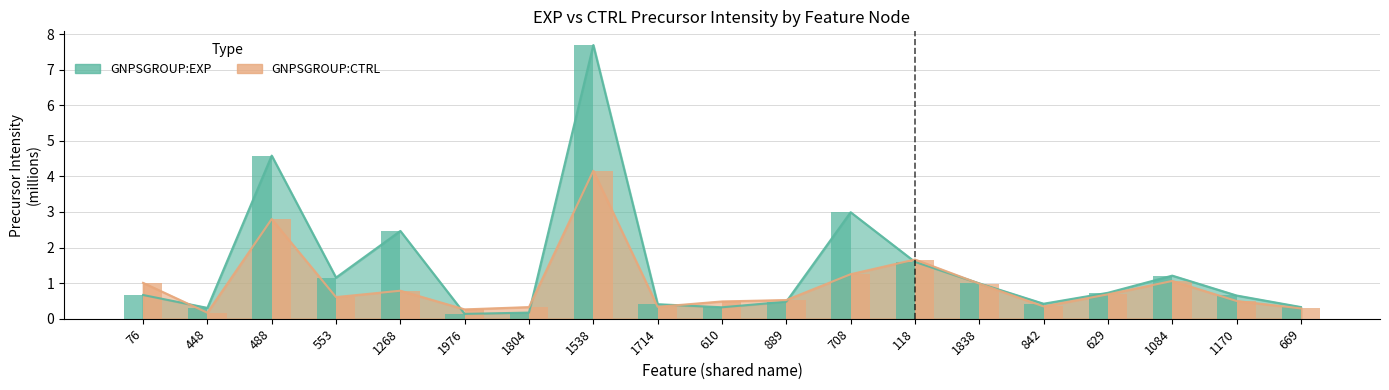

Reading left to right, what are all the values shown in this chart?

GNPSGROUP:EXP: 76=0.7	448=0.3	488=4.6	553=1.2	1268=2.5	1976=0.1	1804=0.2	1538=7.7	1714=0.4	610=0.3	889=0.5	708=3.0	118=1.6	1838=1.0	842=0.4	629=0.7	1084=1.2	1170=0.7	669=0.3
GNPSGROUP:CTRL: 76=1.0	448=0.2	488=2.8	553=0.6	1268=0.8	1976=0.3	1804=0.3	1538=4.2	1714=0.3	610=0.5	889=0.5	708=1.3	118=1.7	1838=1.0	842=0.3	629=0.7	1084=1.1	1170=0.5	669=0.3